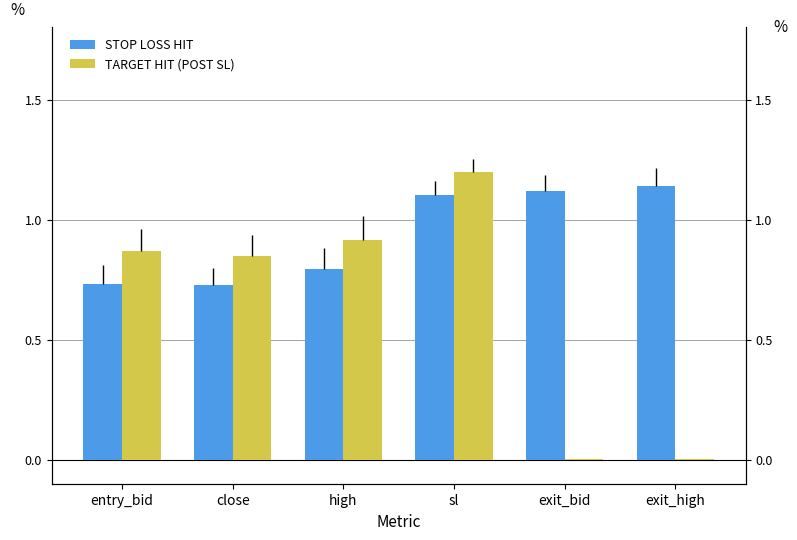

Reading right to left, list all the values displayed in this chart.

STOP LOSS HIT: 1.1	1.1	1.1	0.8	0.7	0.7
TARGET HIT (POST SL): 0.0	0.0	1.2	0.9	0.8	0.9